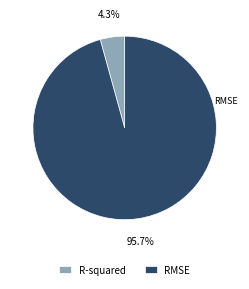

What is the majority slice?

RMSE